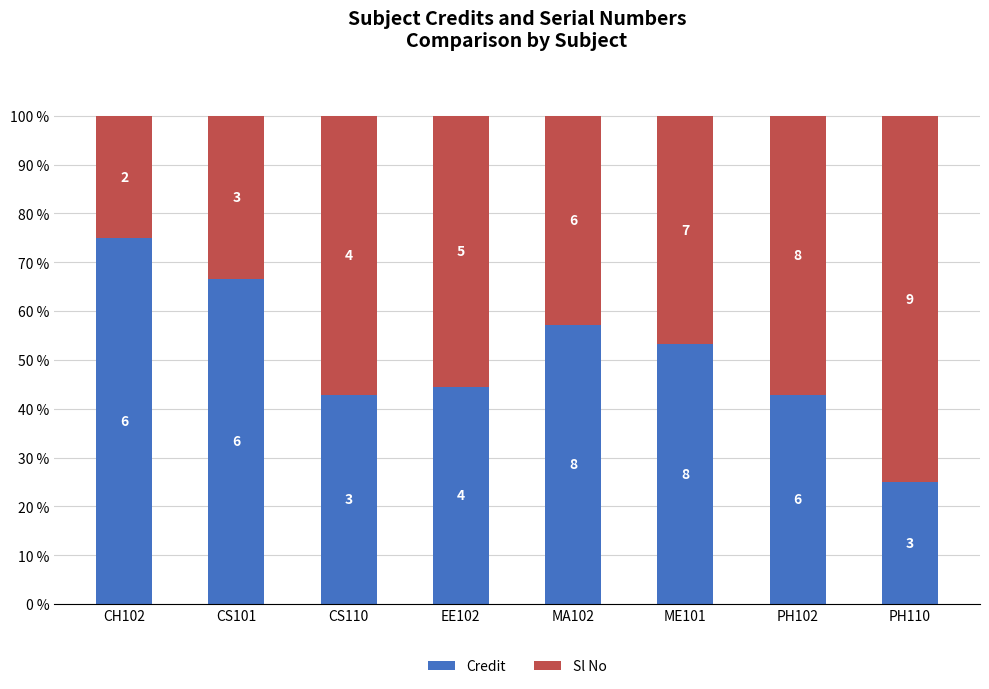

Is it true that Sl No equals 44.9 at CH102?

False